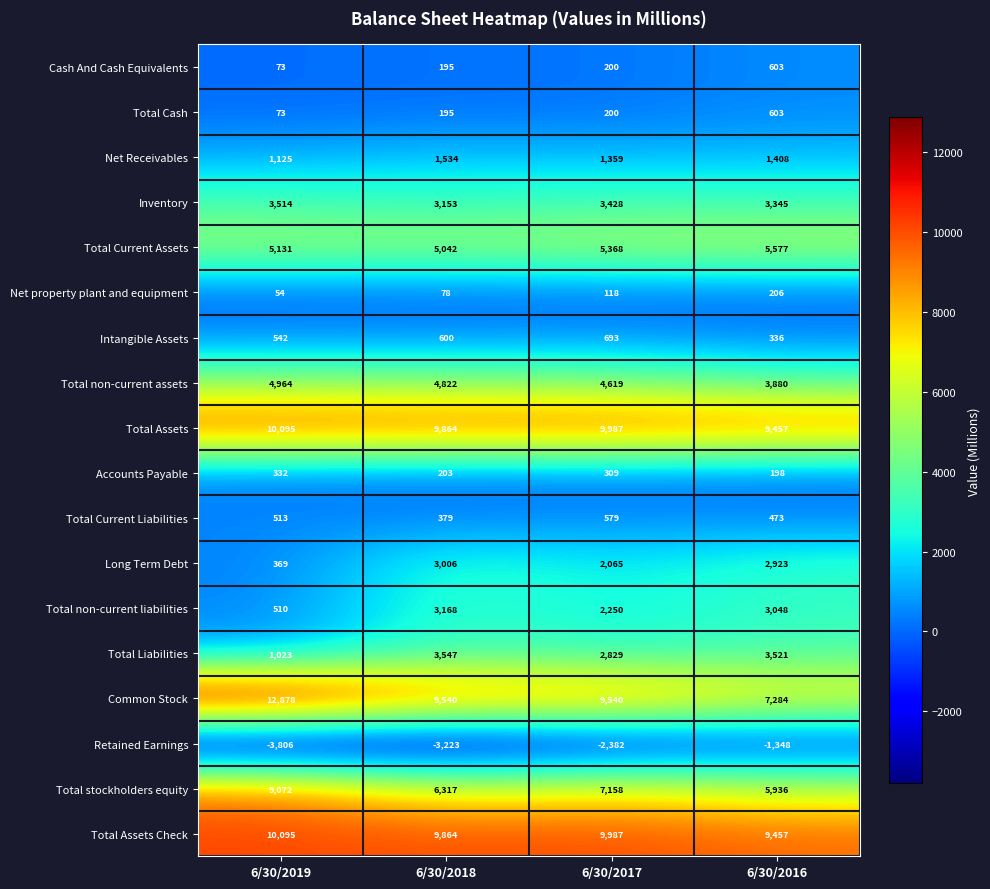

Which series changed the most between 6/30/2019 and 6/30/2016?

Common Stock